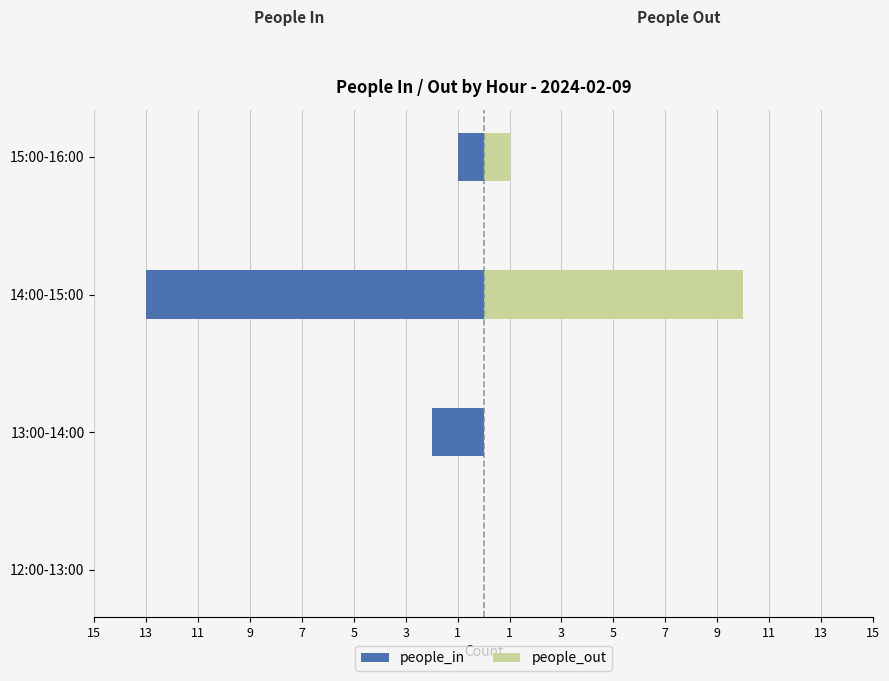

What is the difference between the second highest and second lowest values in the people_out series?

1